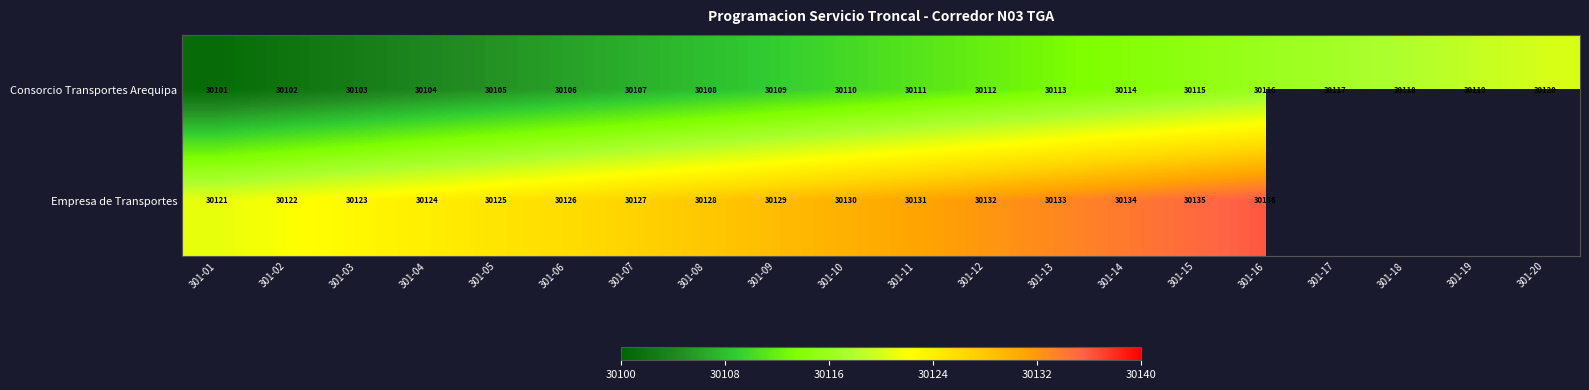

List the labels in order of Consorcio Transportes Arequipa value, largest first.

301-20, 301-19, 301-18, 301-17, 301-16, 301-15, 301-14, 301-13, 301-12, 301-11, 301-10, 301-09, 301-08, 301-07, 301-06, 301-05, 301-04, 301-03, 301-02, 301-01